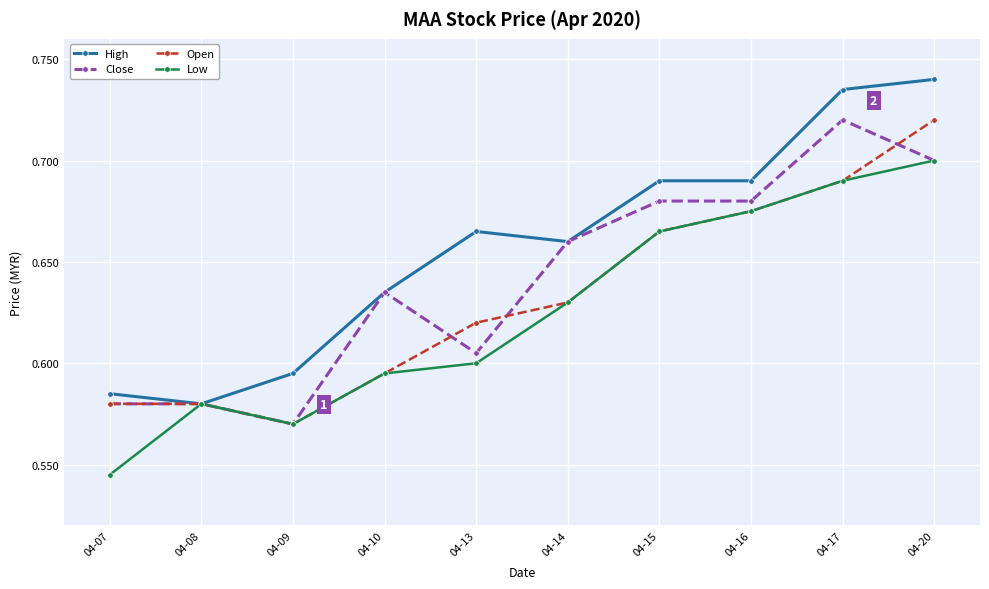

At which category is the sum across all series the highest?

04-20